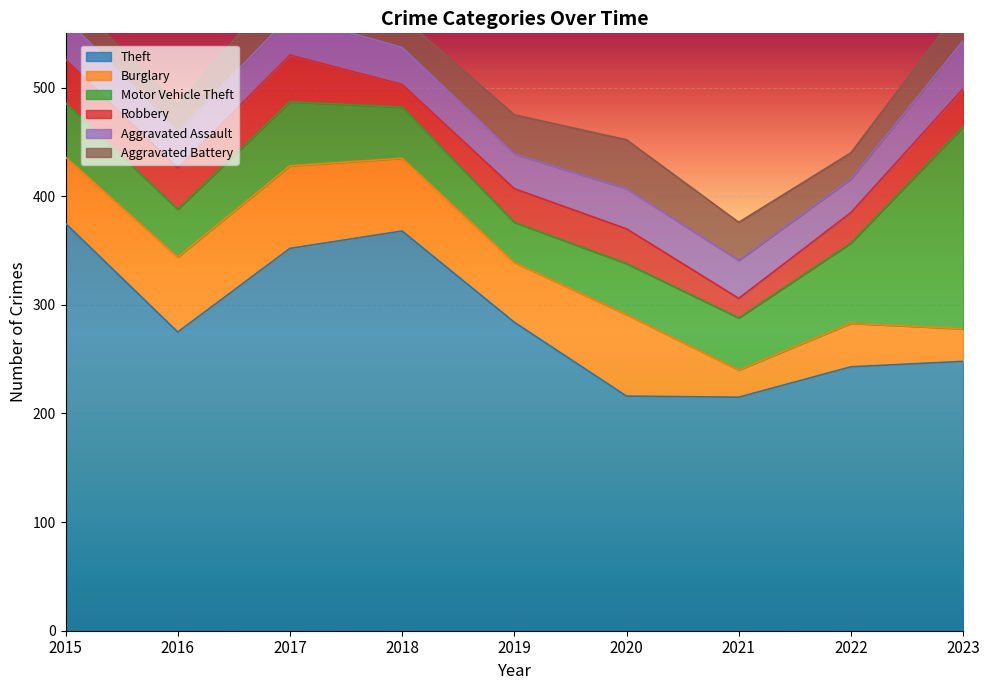

True or false: Motor Vehicle Theft and Robbery intersect in this chart.

False